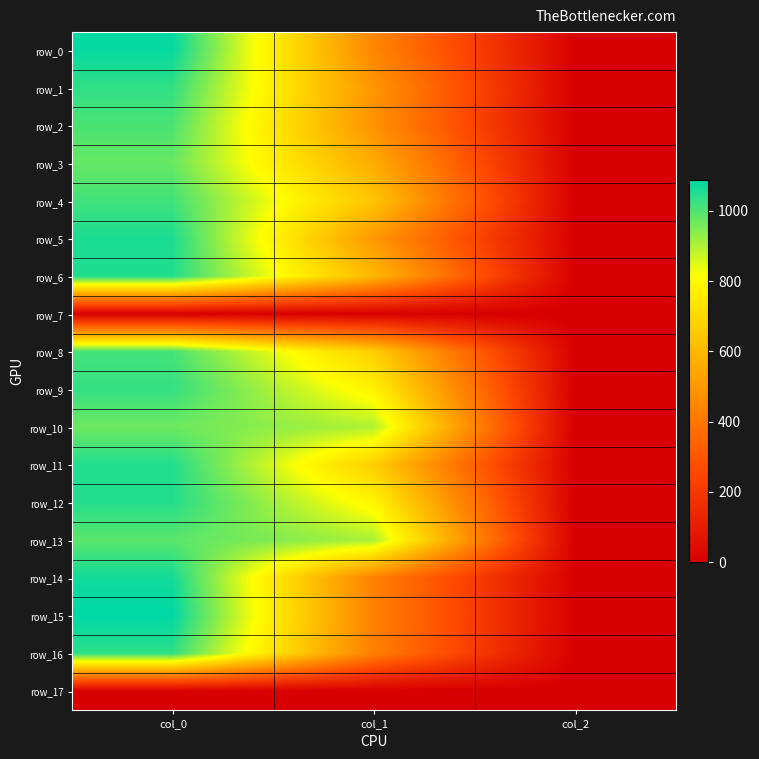

Which has a higher value, col_0 or col_2?

col_0